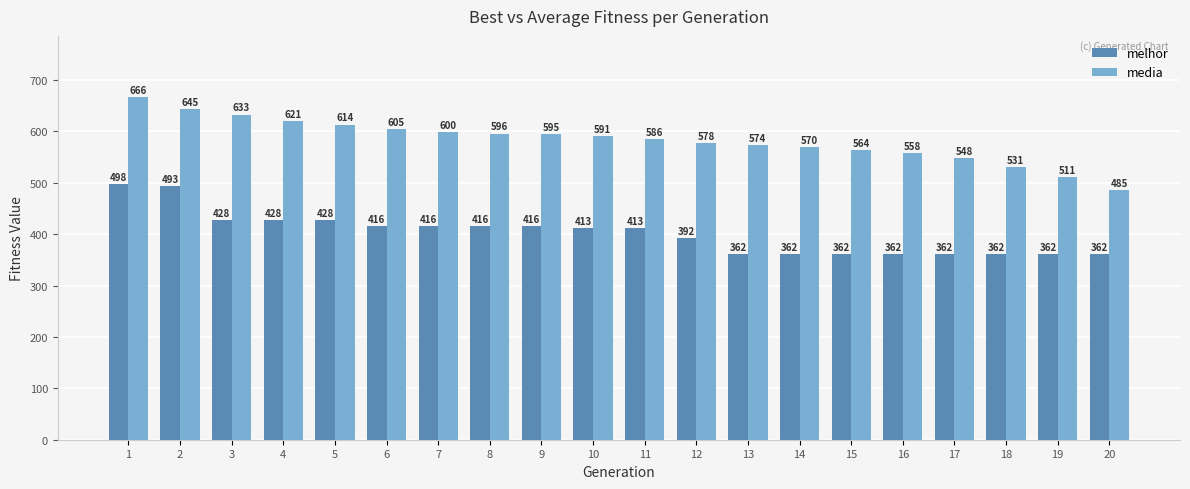

Rank the series by their average value, from highest to lowest.

media, melhor